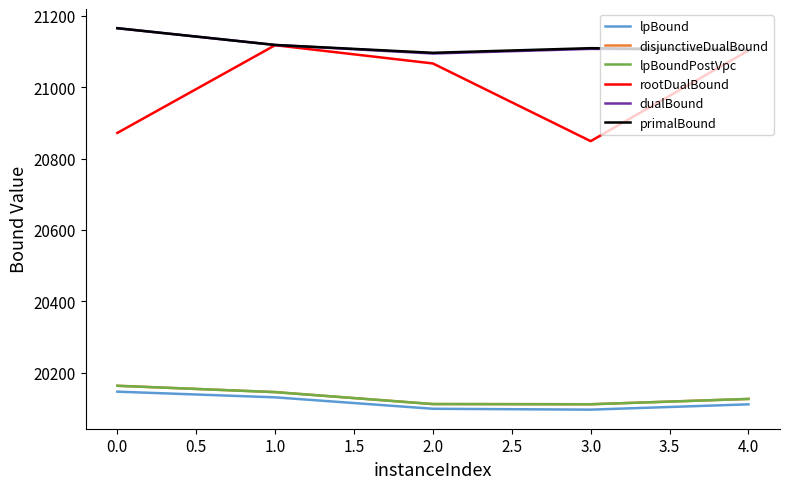

Does the chart have visible grid lines?

No